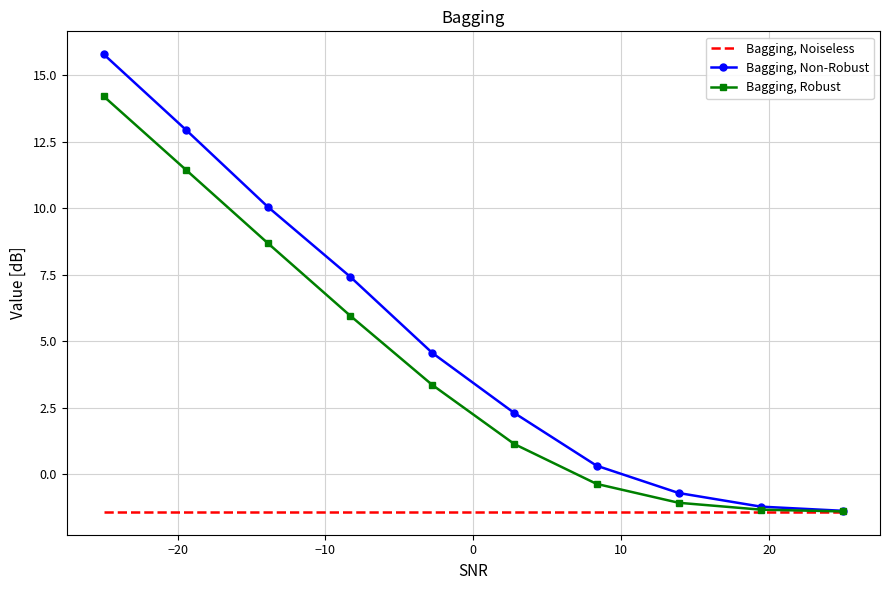

Which series has the largest range (max minus min)?

Bagging, Non-Robust